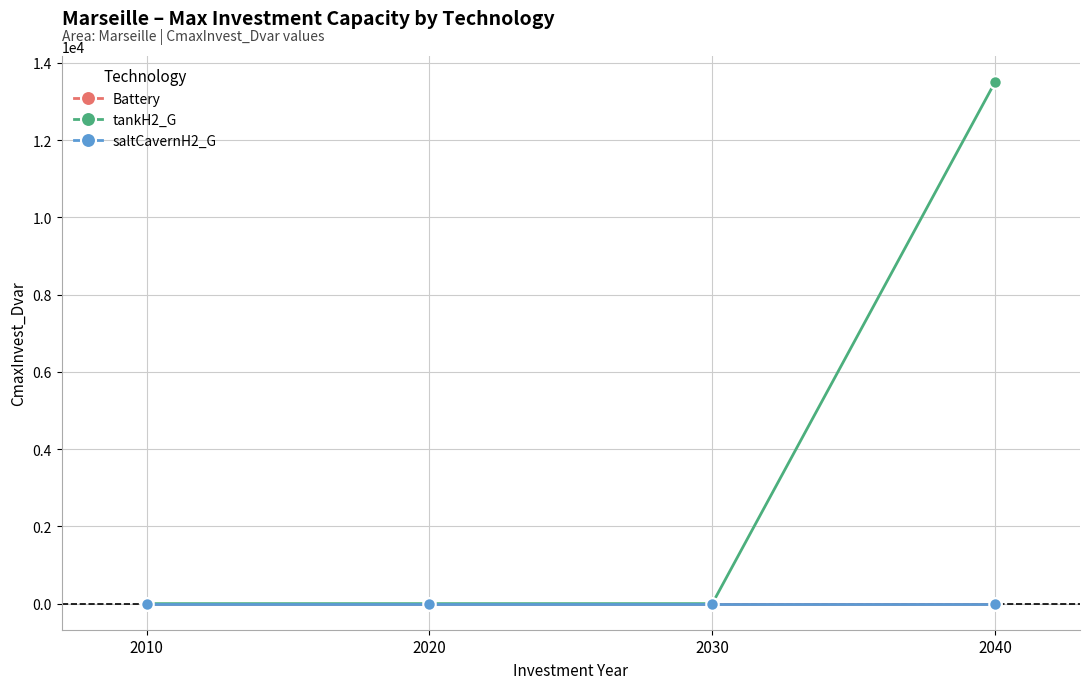

Does the chart have visible grid lines?

Yes